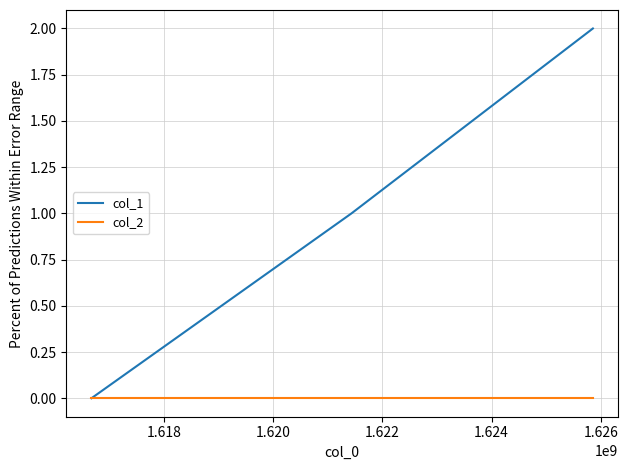

How many categories are shown in the chart?

3